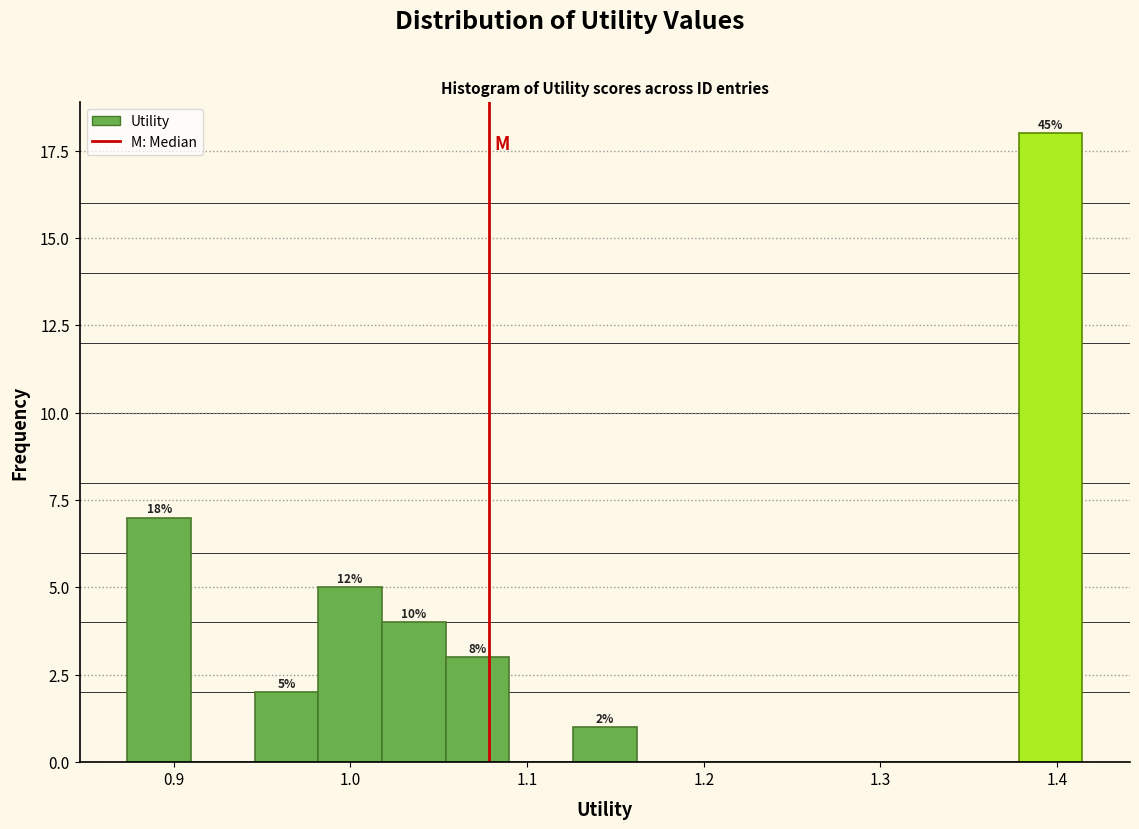

Around what value on the x-axis is the tallest bar? Give the approximate position of its centre, as read against the axis.

1.40